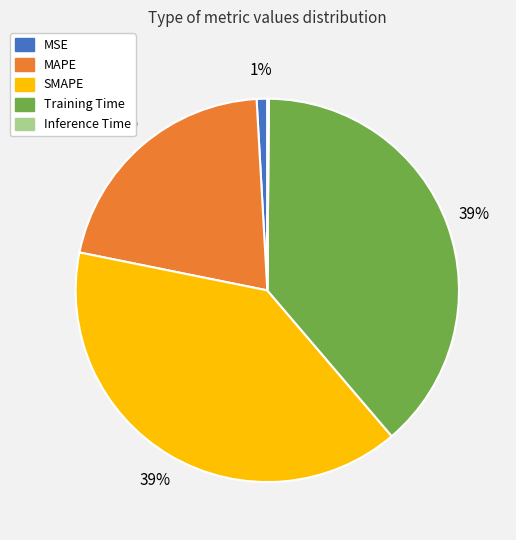

The Training Time slice represents 39% of the pie. True or false?

True